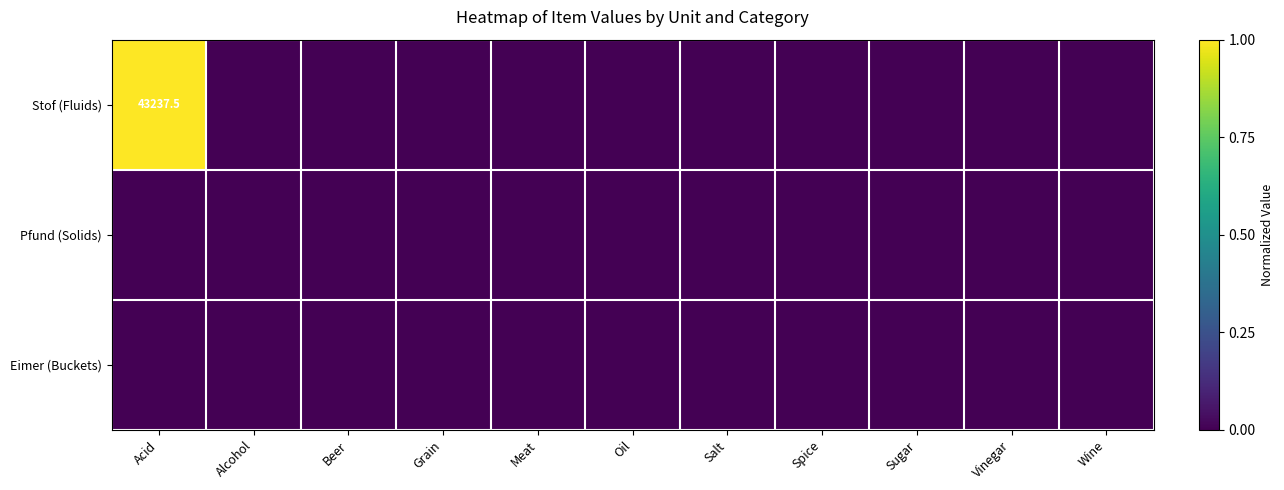

How many series are shown in this chart?

3